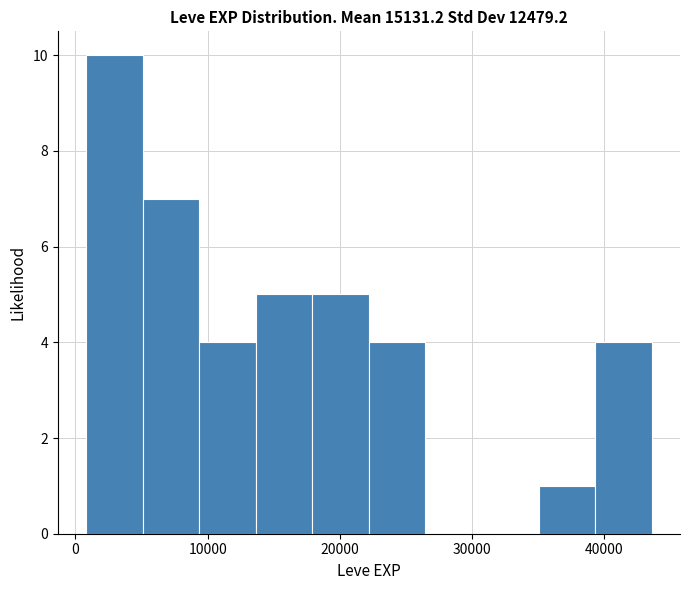

Reading left to right, list every bar in this chart as the range it spans on the x-axis followed by its height. Neither the bar edges nor the heights are printed on the chart, so give them approximately, as read against the axes.

1000 to 5000: 10
5000 to 9000: 7
9000 to 14000: 4
14000 to 18000: 5
18000 to 22000: 5
22000 to 26000: 4
26000 to 31000: 0
31000 to 35000: 0
35000 to 39000: 1
39000 to 44000: 4